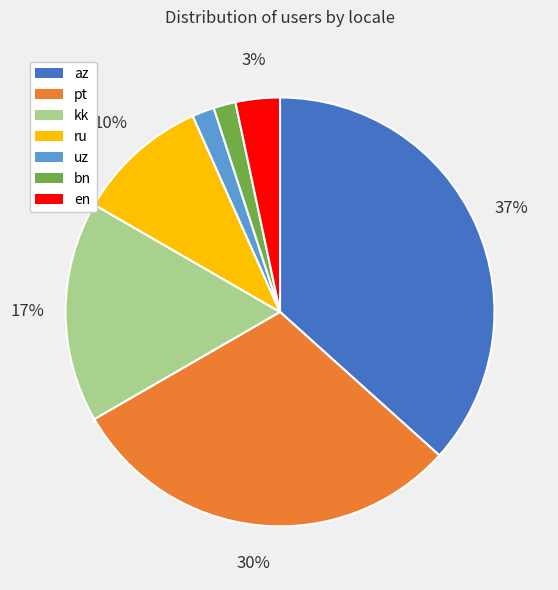

Which slice is the largest?

az